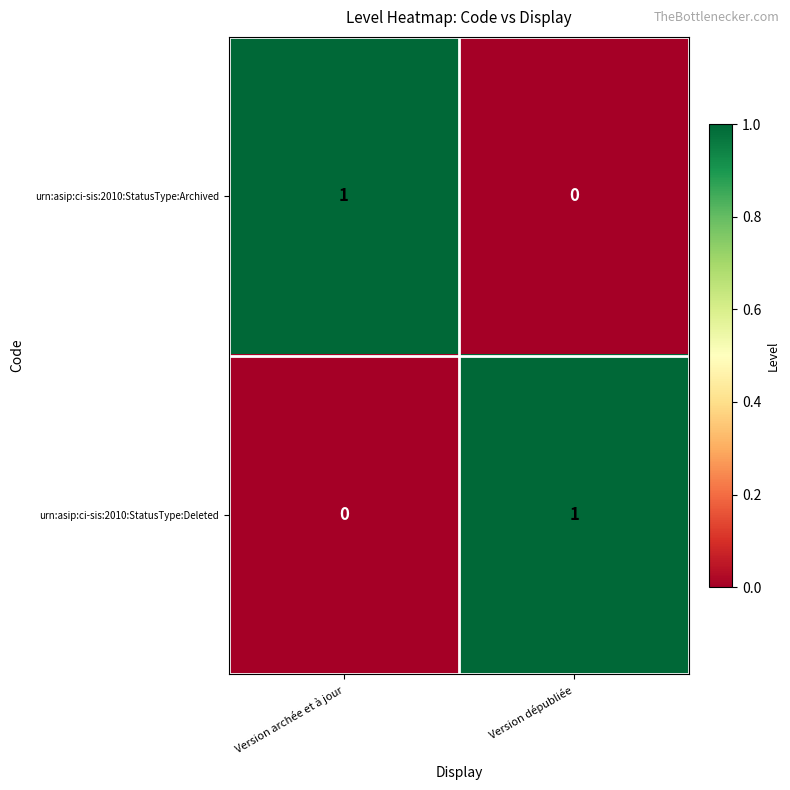

Is the value of urn:asip:ci-sis:2010:StatusType:Deleted at Version archée et à jour greater than the value of urn:asip:ci-sis:2010:StatusType:Archived at Version archée et à jour?

No